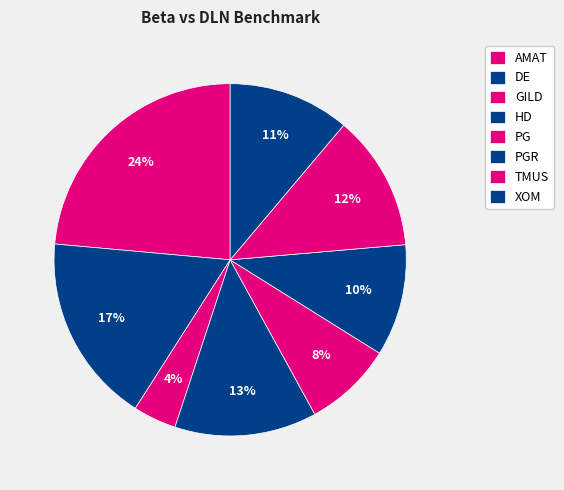

To the nearest percent, what portion does TMUS represent?

12%